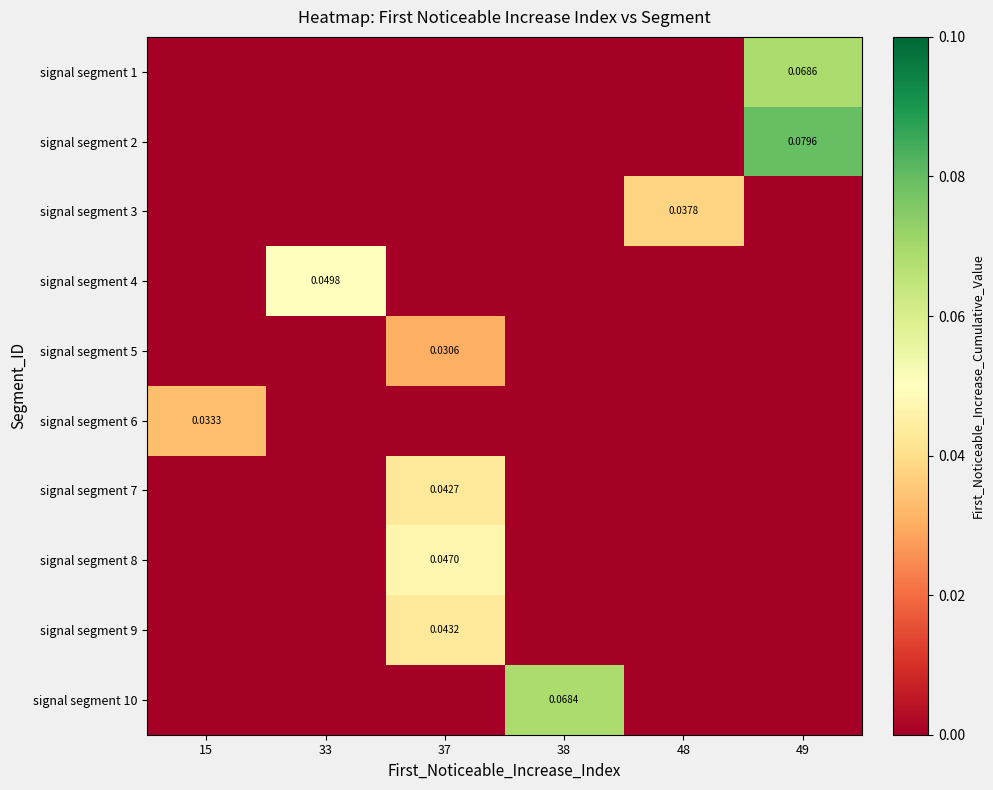

The signal segment 9 series shows 0.0 at 33. True or false?

True